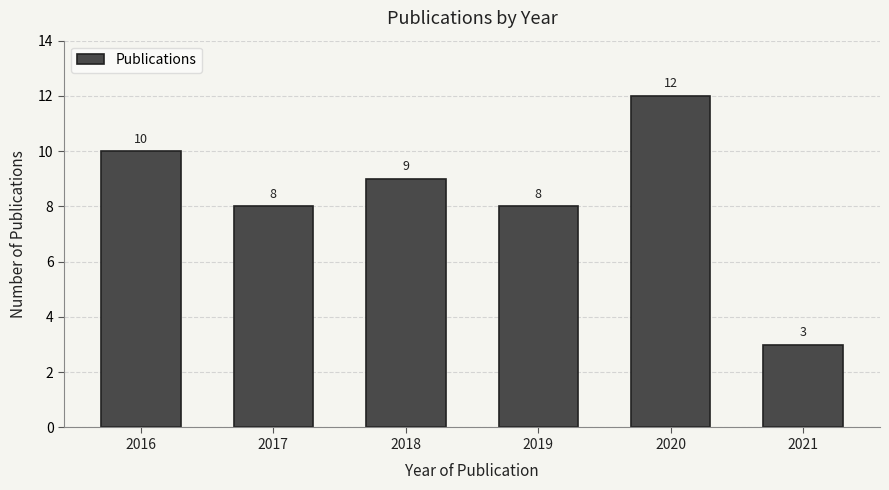

Reading left to right, what are all the values shown in this chart?

10	8	9	8	12	3